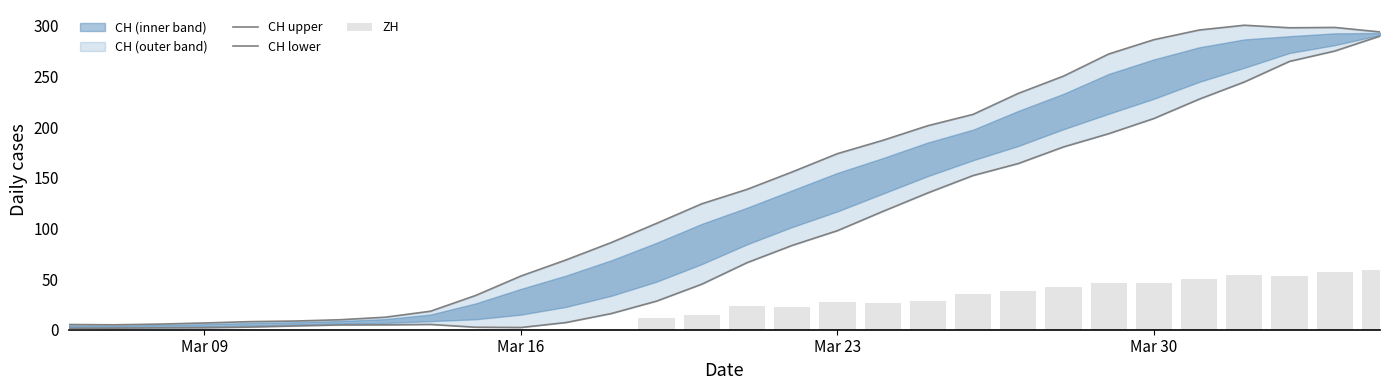

How many values in the CH upper series exceed 138?

15